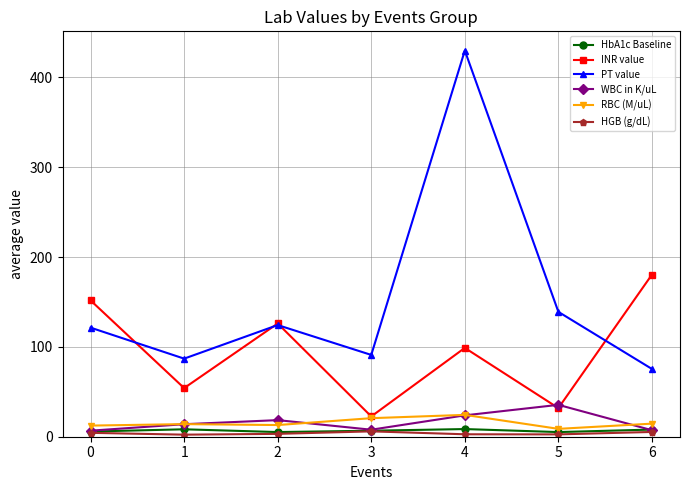

What is the highest value of the INR value series?

180.5